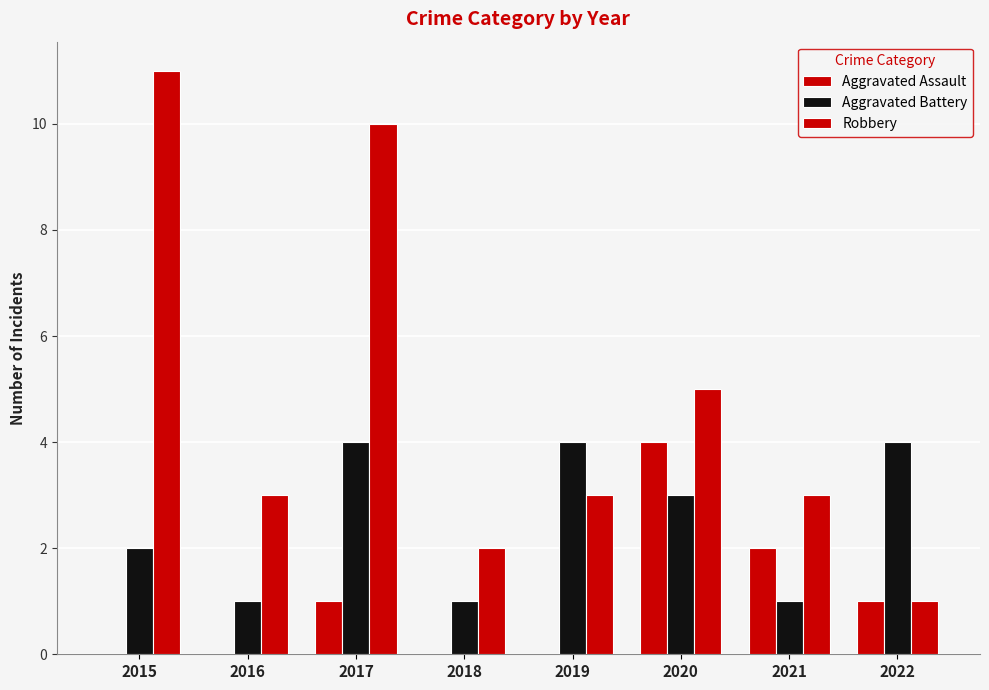

Are the bars horizontal?

No